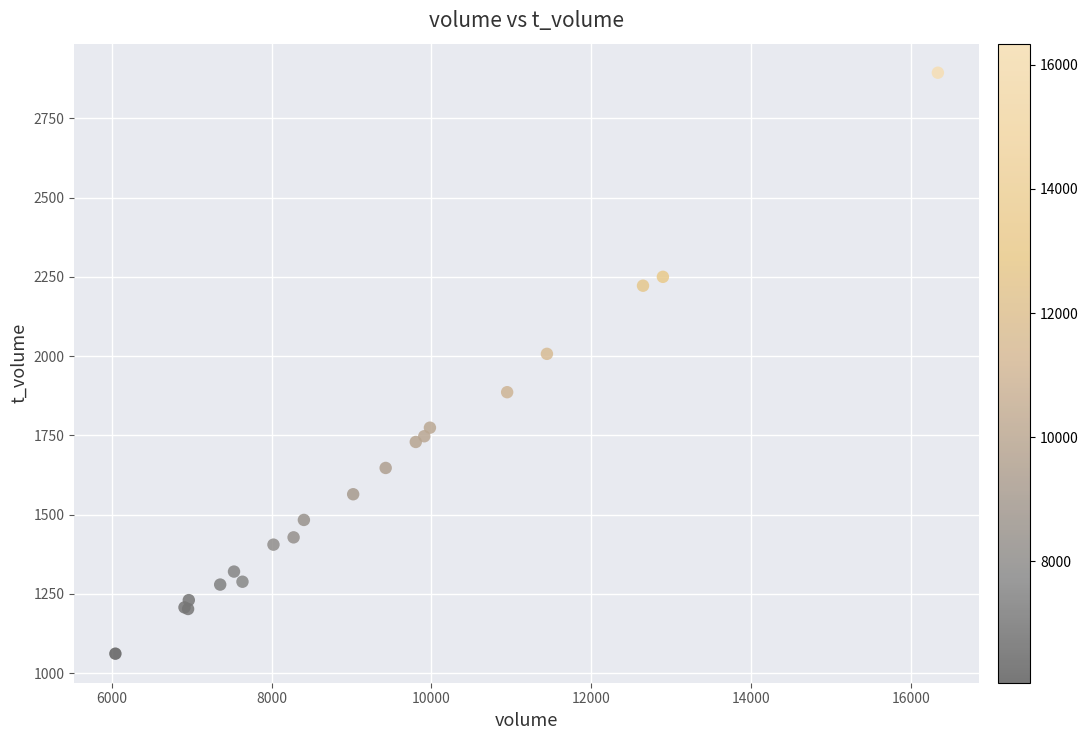

What Y value in the scatter plot is closest to 1977?

2007